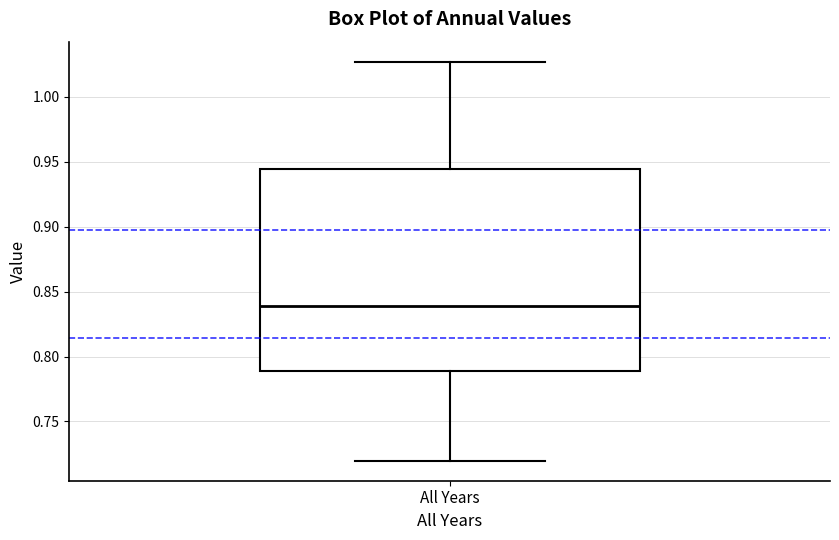

Transcribe this box plot: give where the median line is, the range the box spans, and where the two whiskers end, as read against the y-axis. The values are not printed on the chart, so give them approximately, as read against the axis.

median 0.840, box 0.790 to 0.945, whiskers 0.720 to 1.025